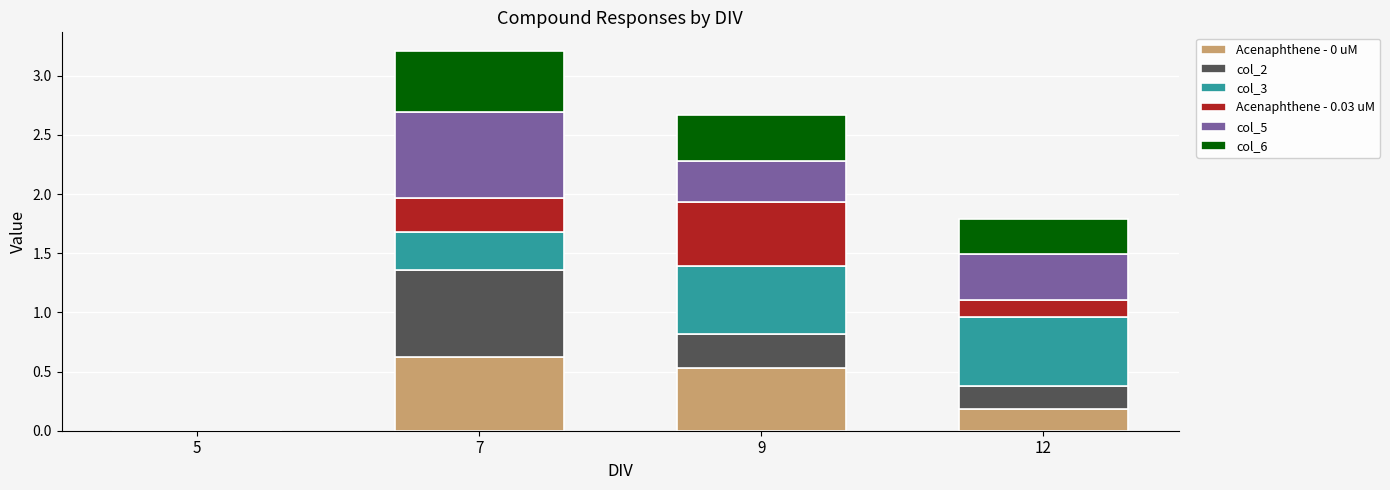

What is the total value across all series at 7?

3.2